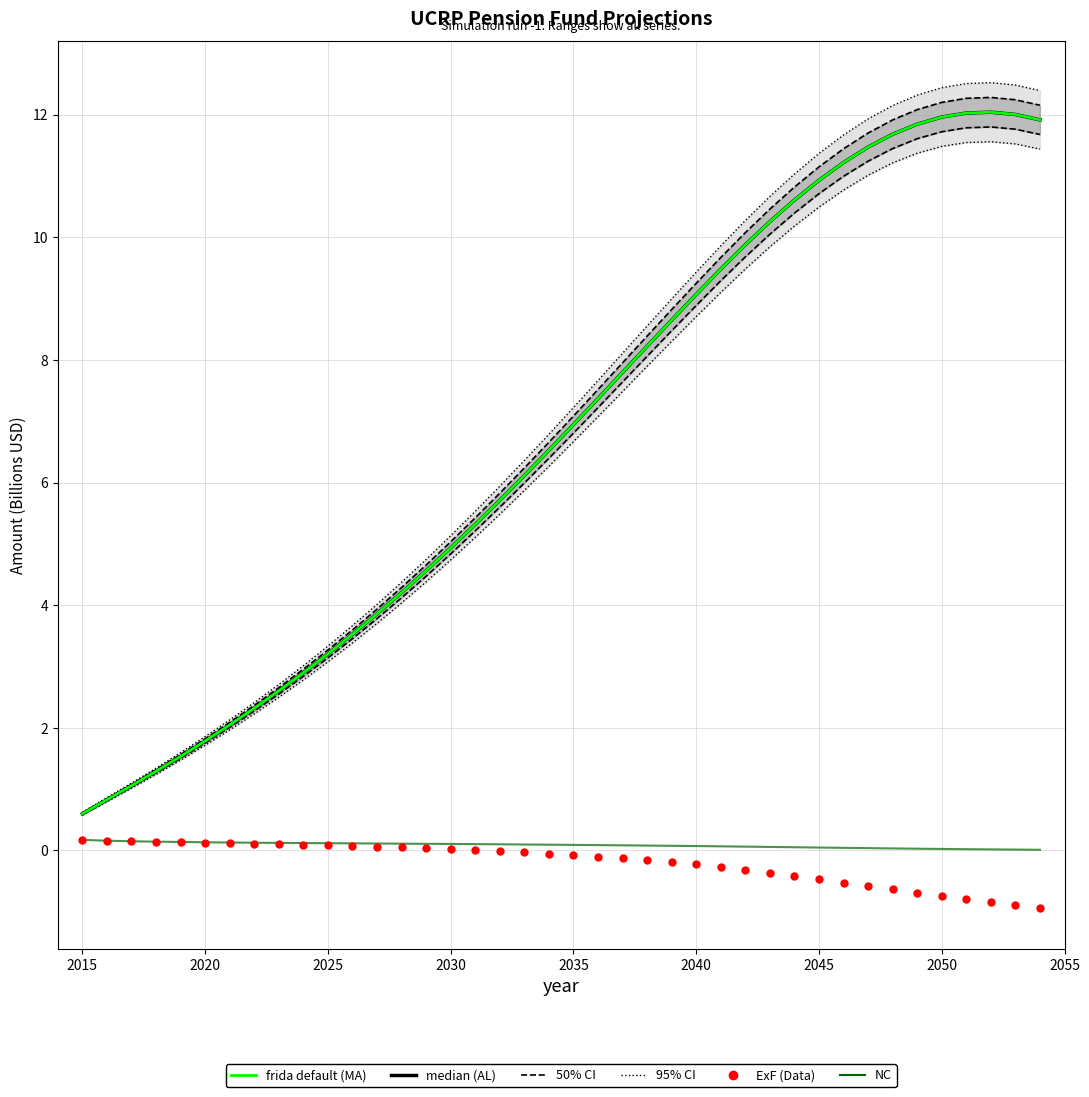

What are all the series names shown in the legend?

95% CI, 50% CI, median (AL), frida default (MA), NC, ExF (Data)